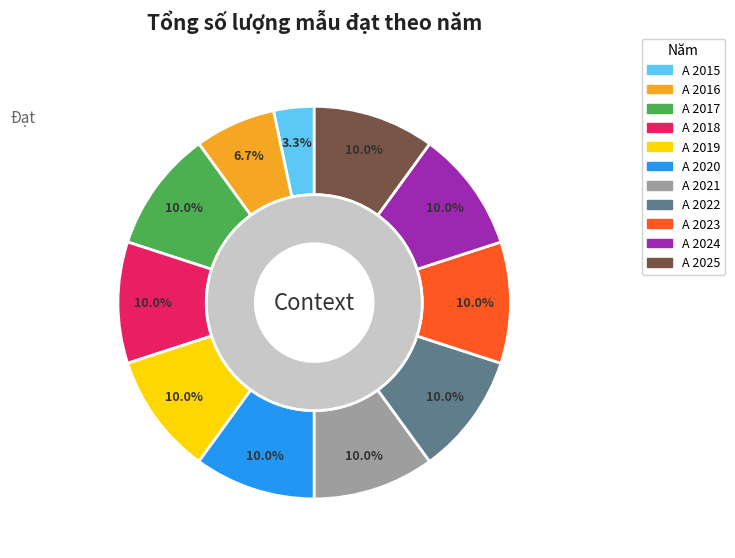

True or false: A 2015 accounts for 3% of the total.

True